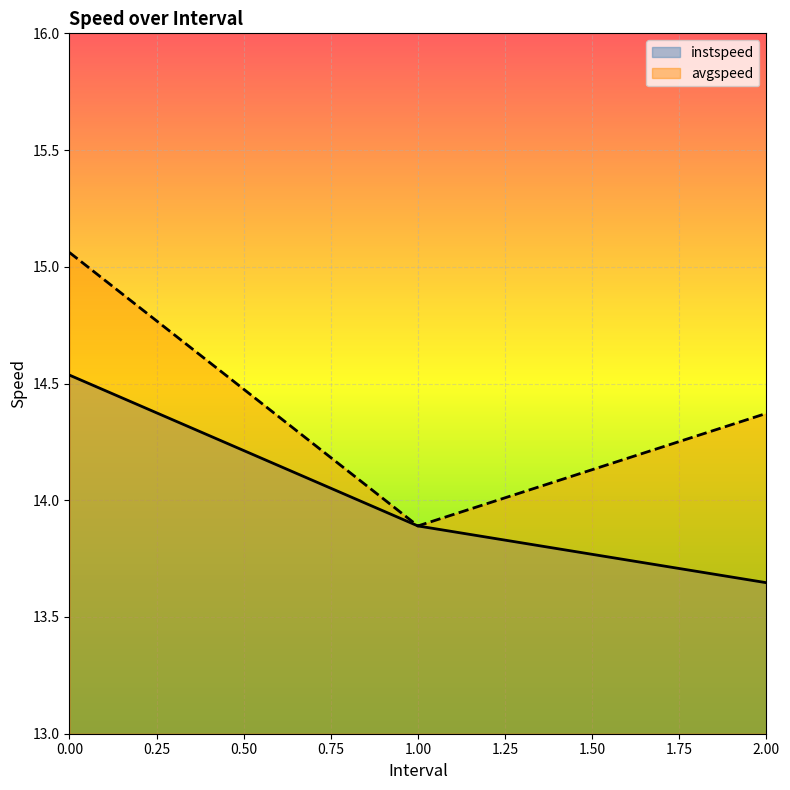

True or false: avgspeed has a value of 7.7 at 2.0.

False